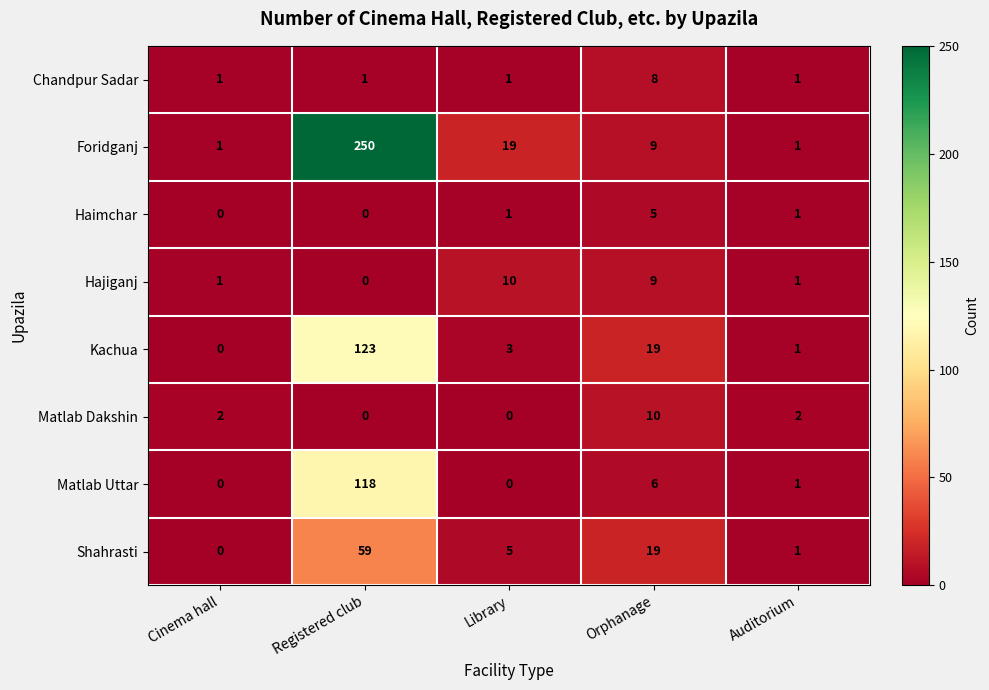

What is the maximum value shown in the chart?

250